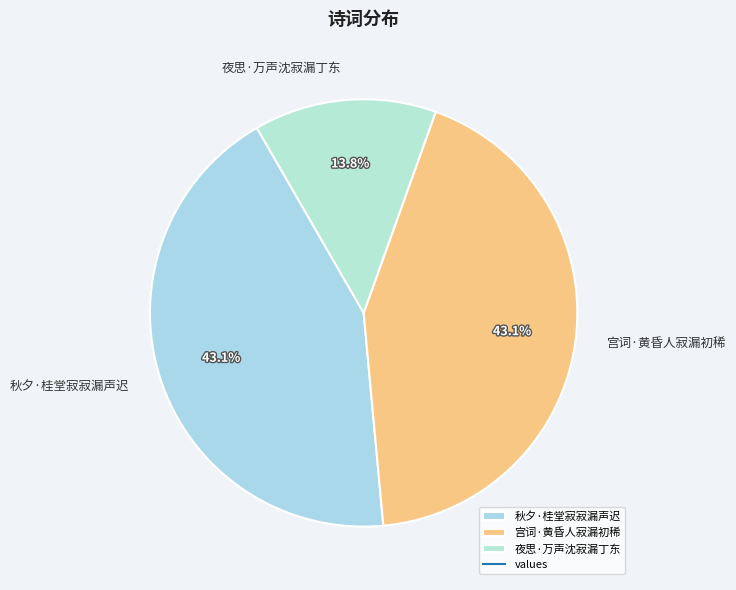

What is the smallest slice in the pie chart?

夜思·万声沈寂漏丁东